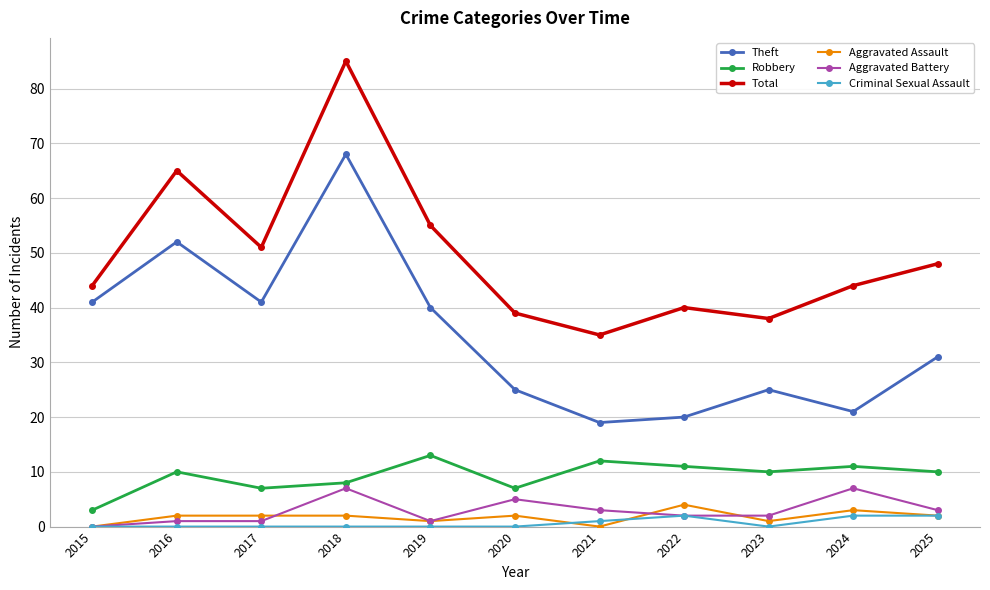

True or false: Aggravated Battery and Theft cross at least once.

False